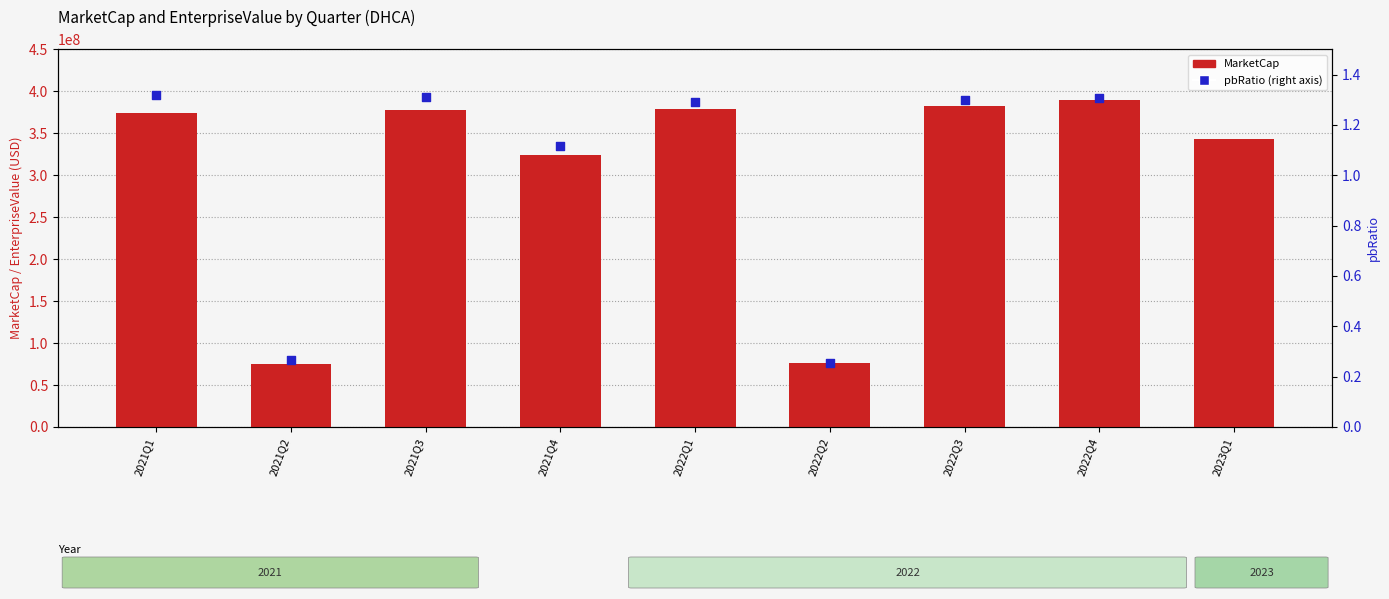

What are all the series names shown in the legend?

MarketCap, pbRatio